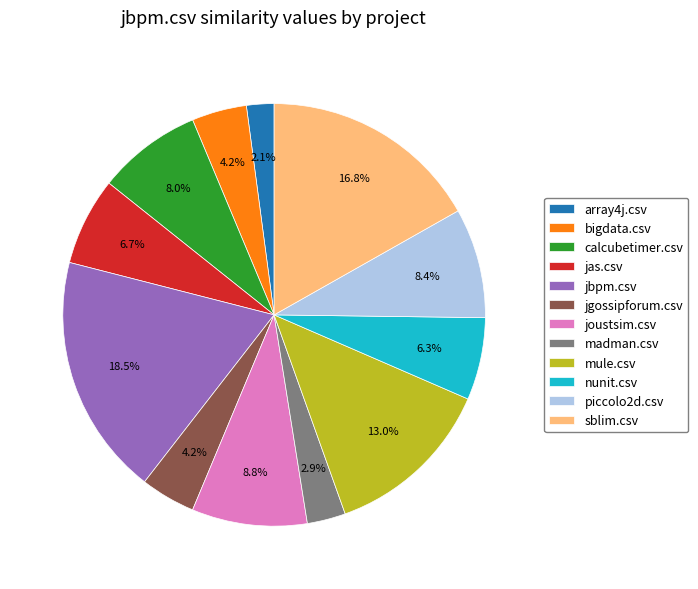

What percentage is the nunit.csv slice, to the nearest percent?

6%